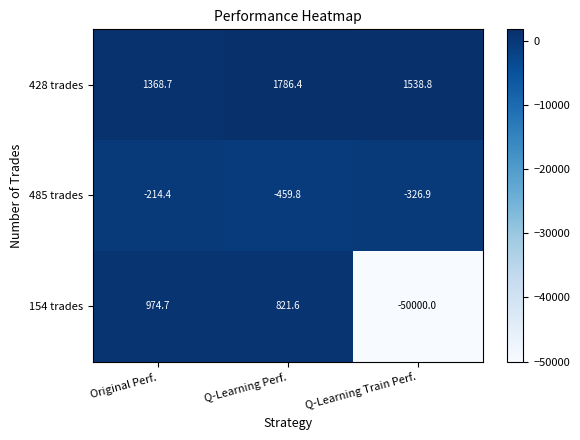

Is it true that 485 trades equals -109.3 at Q-Learning Perf.?

False